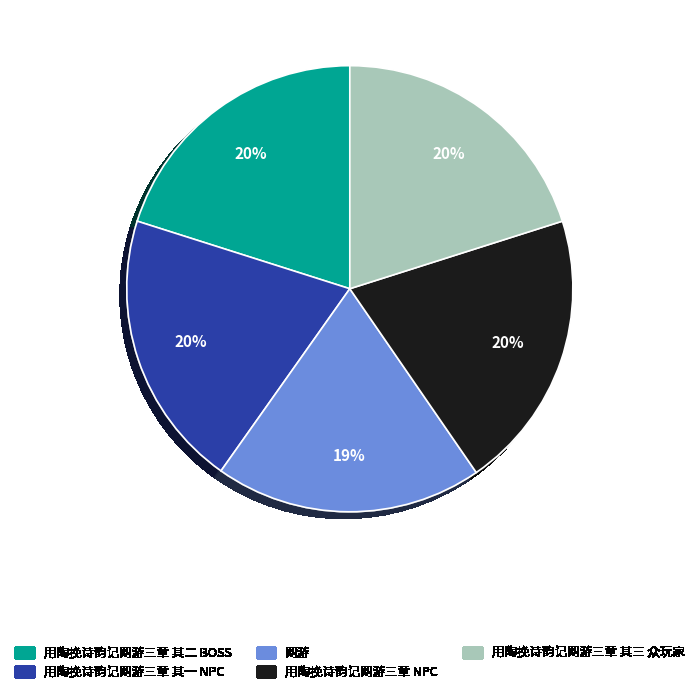

How many segments does this pie chart have?

5